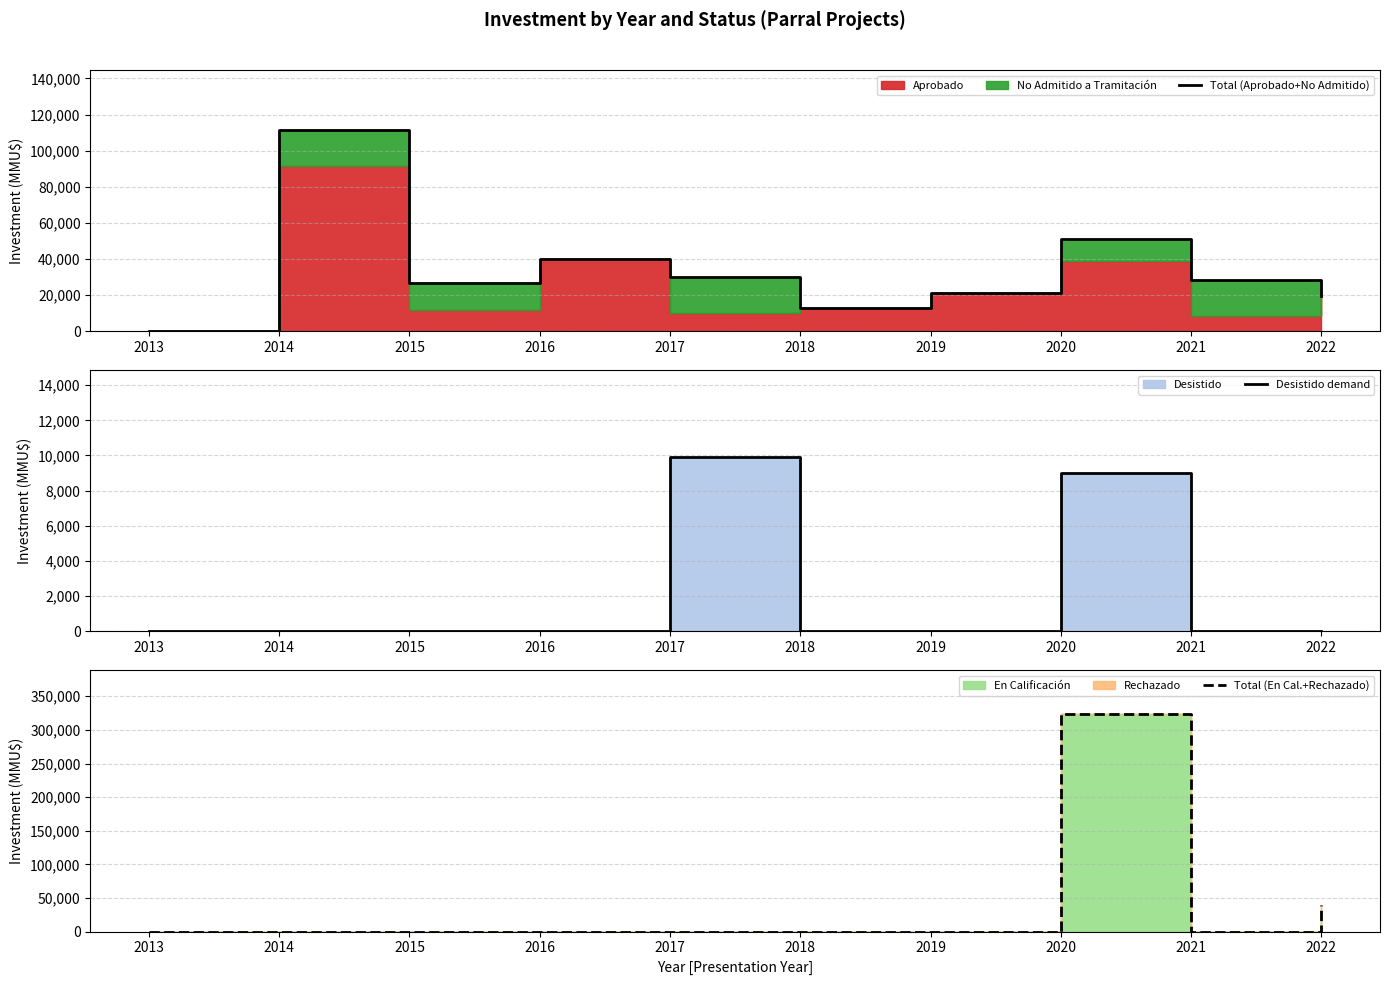

Reading right to left, transcribe all the data shown in this chart.

Total (Aprobado+No Admitido): 19425	28500	51103	21312	13142	30153	40000	26965	111295	0
Desistido demand: 0	0	9000	0	40	9903	0	0	0	0
Total (En Cal.+Rechazado): 38850	0	324020	0	0	0	0	0	0	0